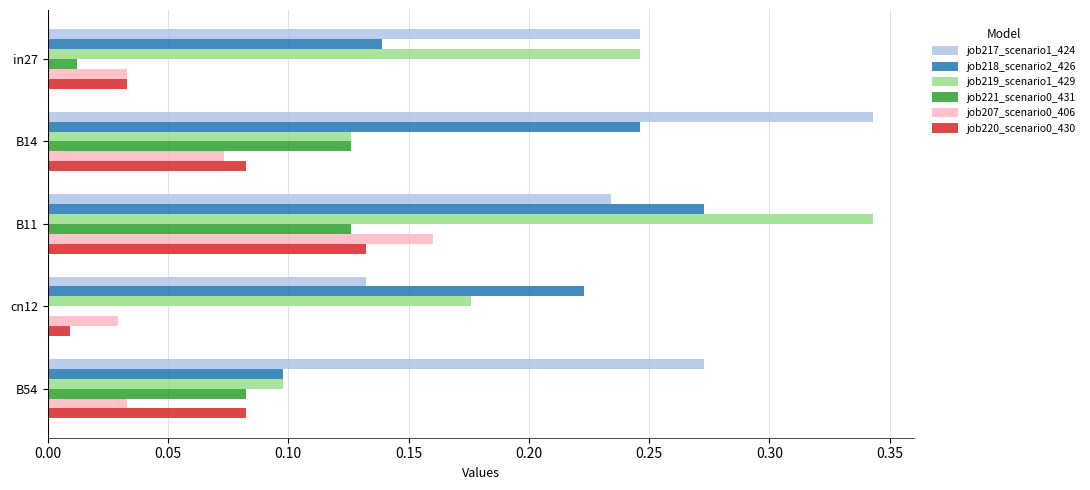

Which category has the highest value in the job220_scenario0_430 series?

B11